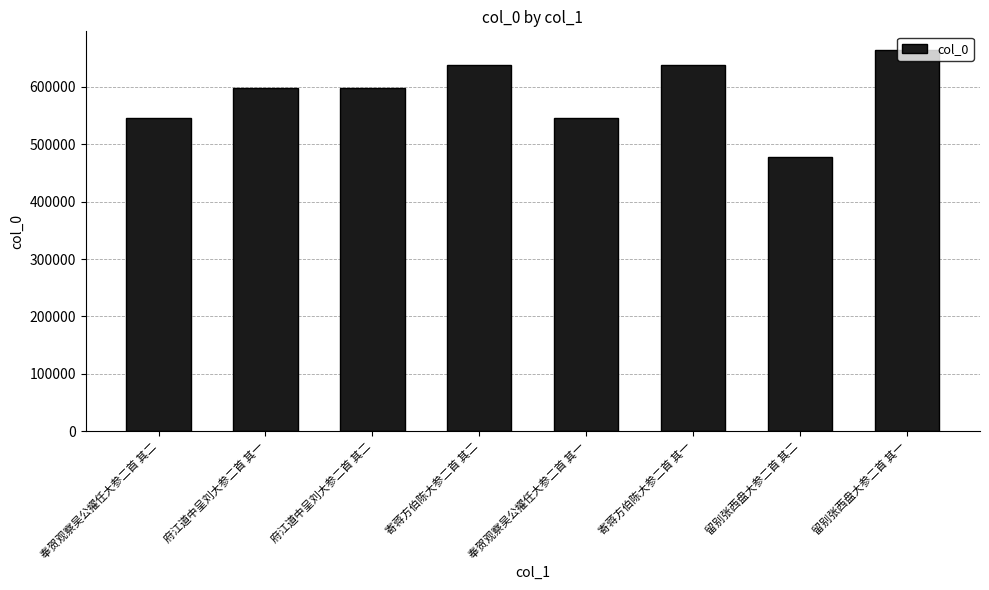

What is the label of the 6th bar from the left?

寄蒋方伯陈大参二首 其一